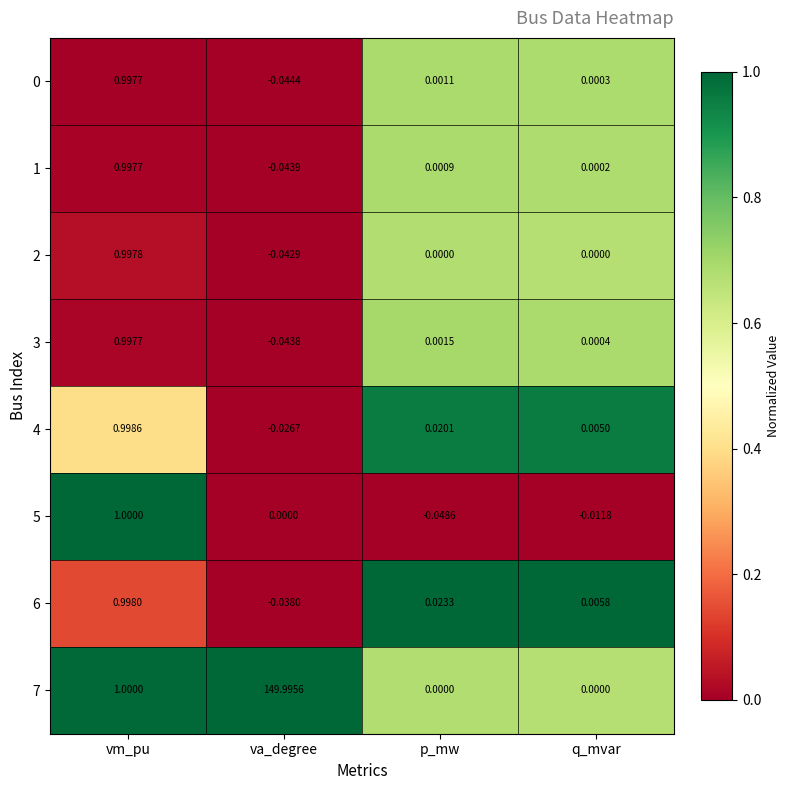

Is the value of 5 at va_degree greater than the value of 1 at q_mvar?

No